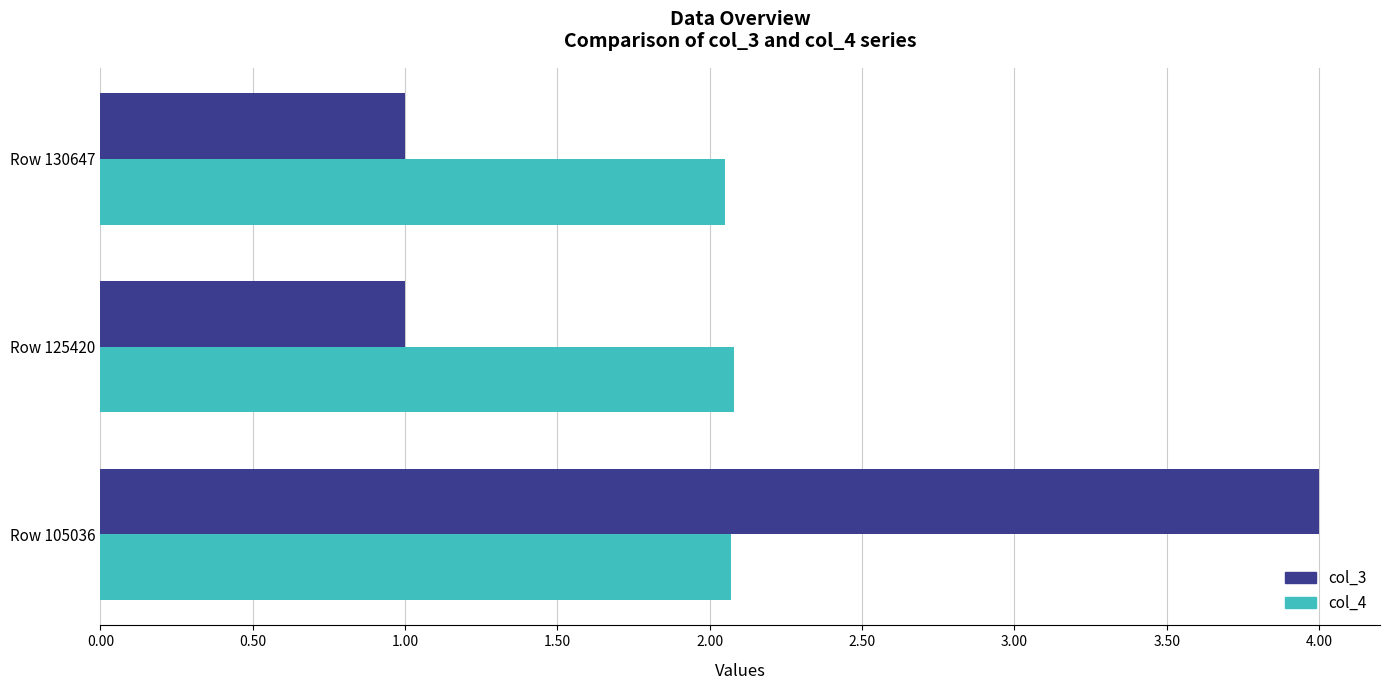

Count the number of data series in this chart.

2